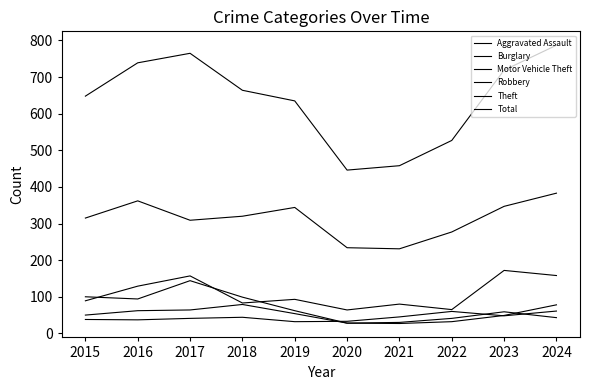

How many lines are shown in the chart?

6